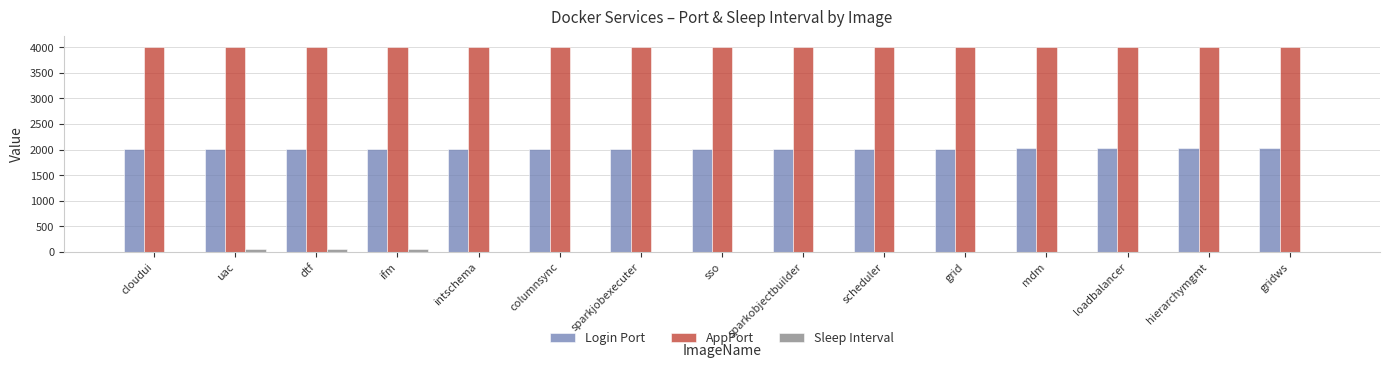

Which series has the largest total across all categories?

AppPort